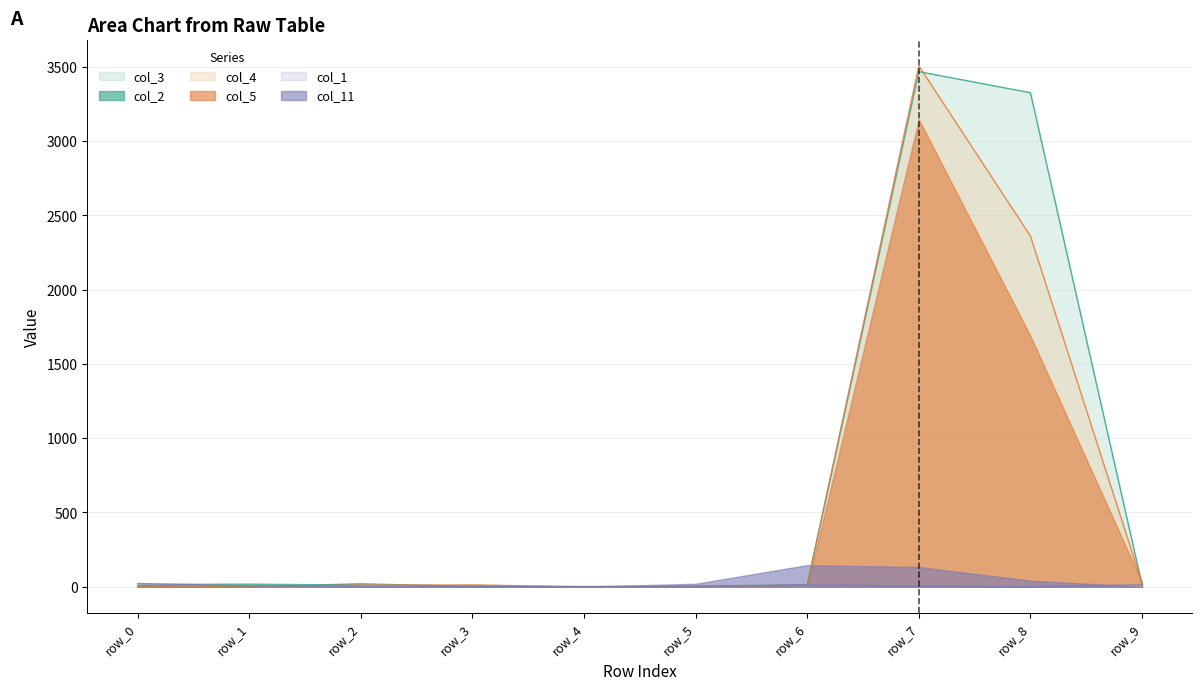

Which series has the largest total across all categories?

col_3